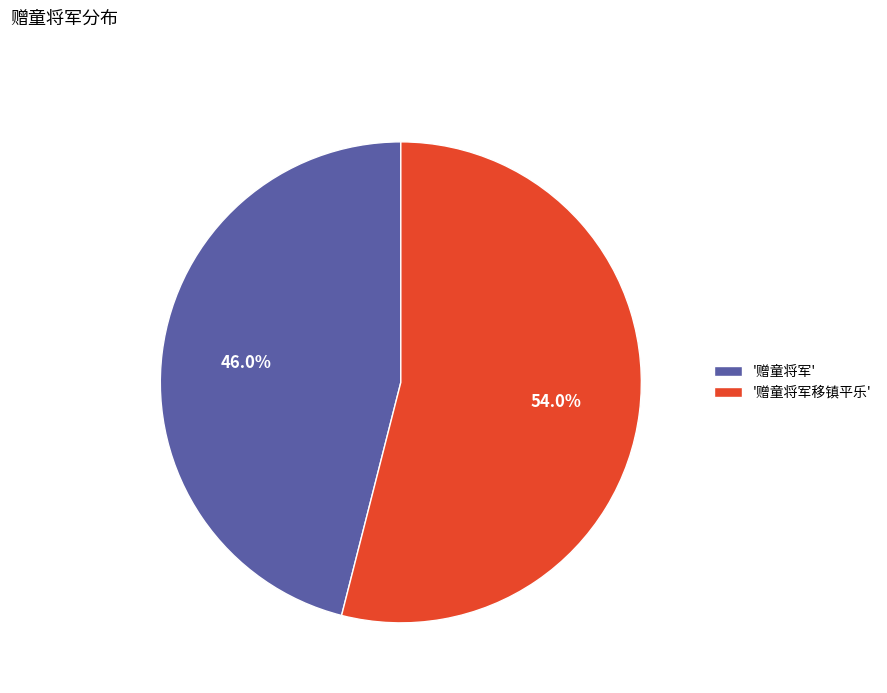

Combined, what portion of the pie is '赠童将军移镇平乐' and '赠童将军'?

100.0%